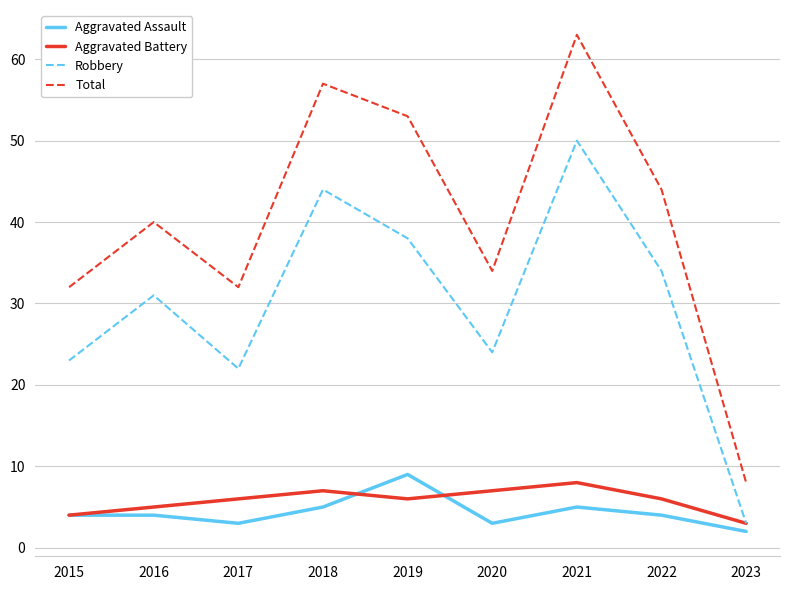

Which category has the highest value across all series?

2021